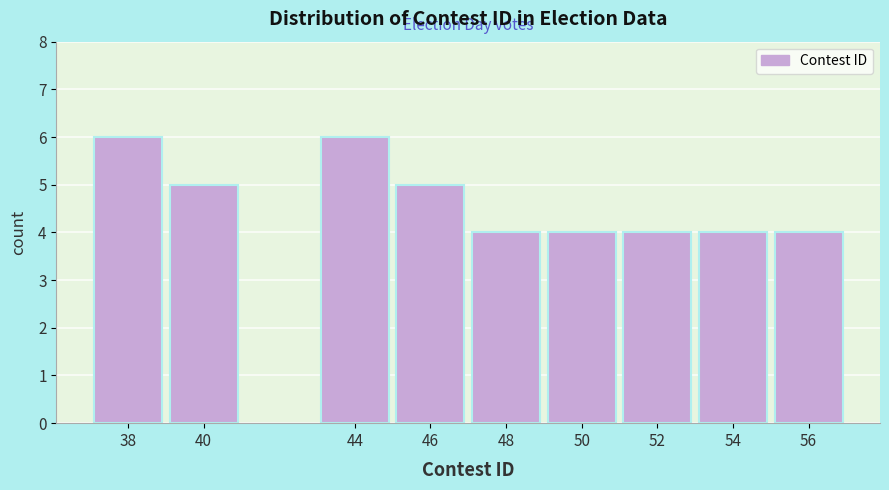

Reading left to right, extract all data points from this chart.

38=6	40=5	44=6	46=5	48=4	50=4	52=4	54=4	56=4